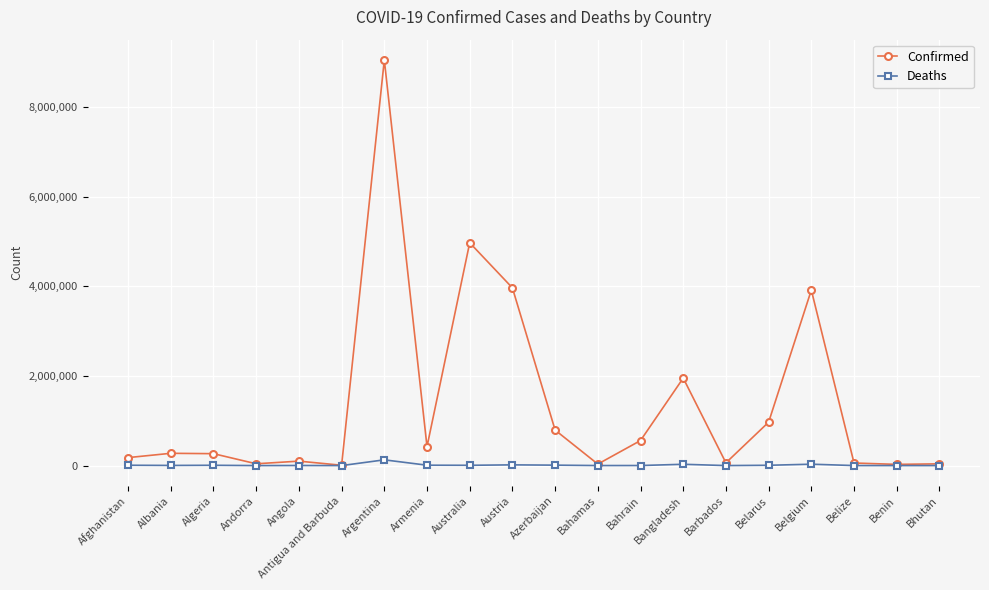

Rank the series at Armenia from highest to lowest value.

Confirmed, Deaths